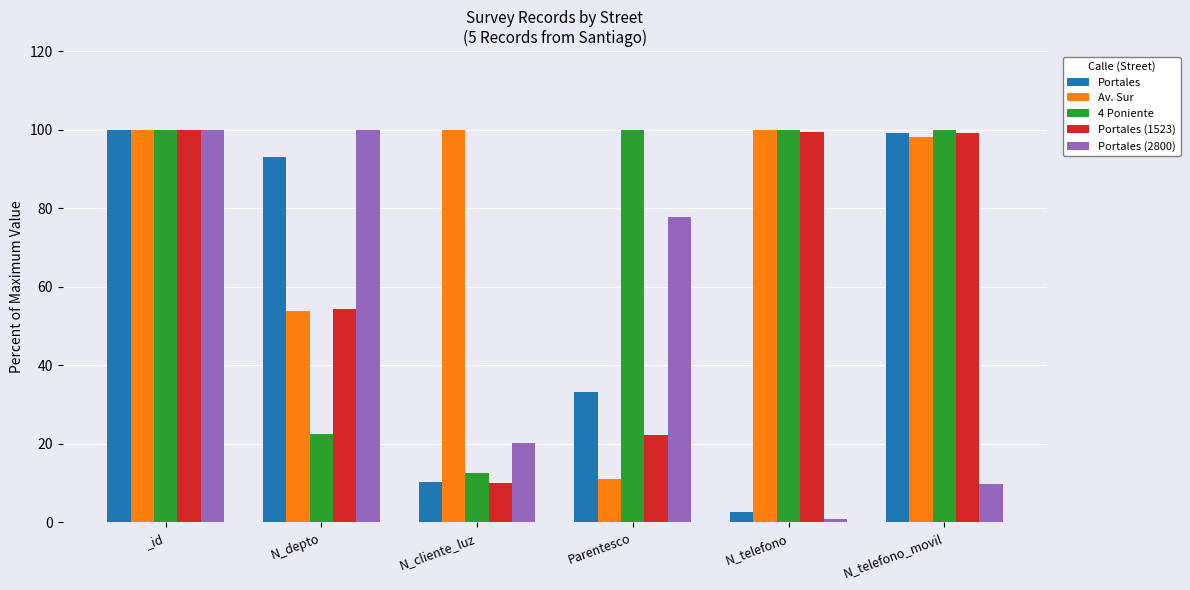

At which category is the sum across all series the highest?

_id